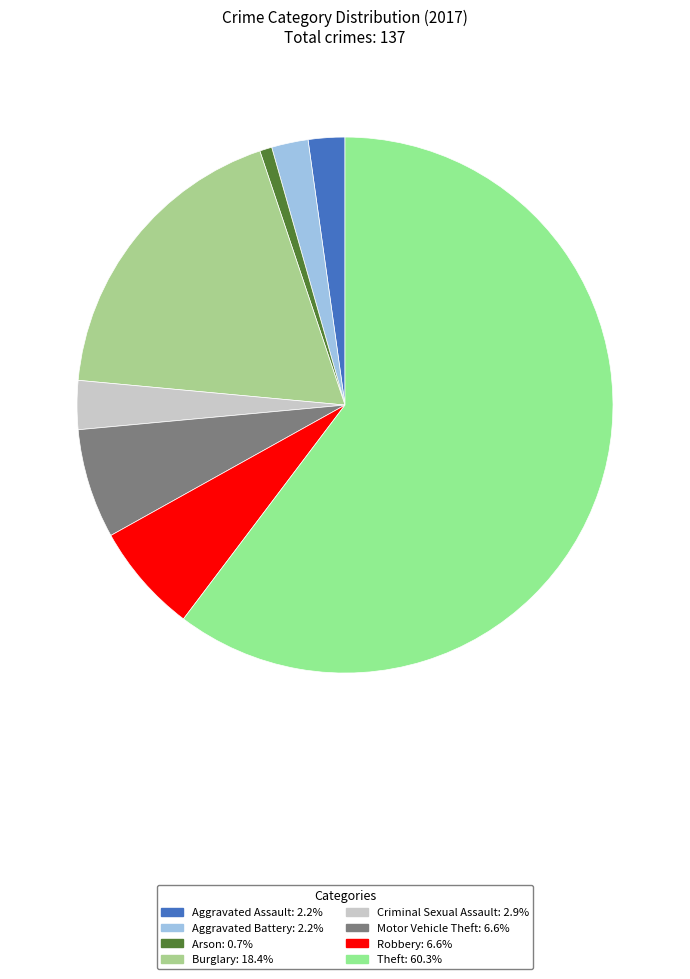

What is the largest slice in the pie chart?

Theft